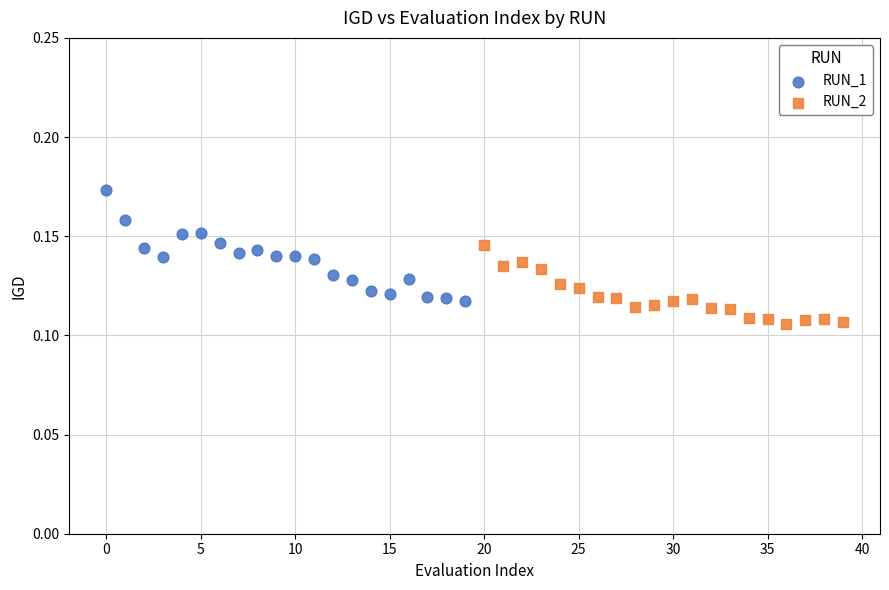

Which series contains the lowest Y value?

RUN_2